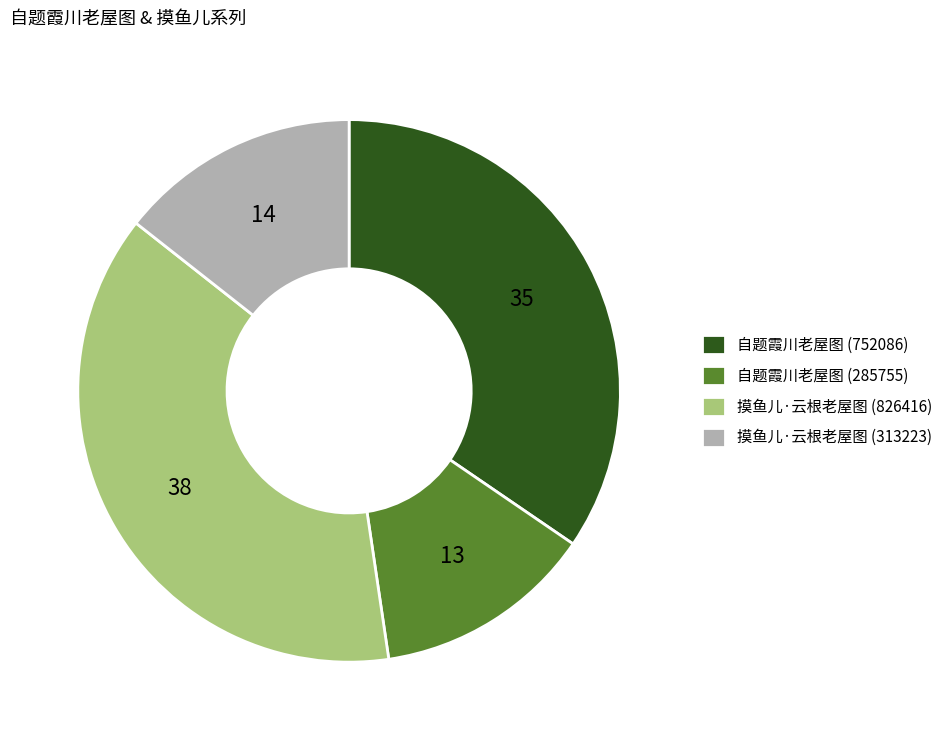

Do 摸鱼儿·云根老屋图 (313223) and 摸鱼儿·云根老屋图 (826416) together represent more than half of the pie?

Yes